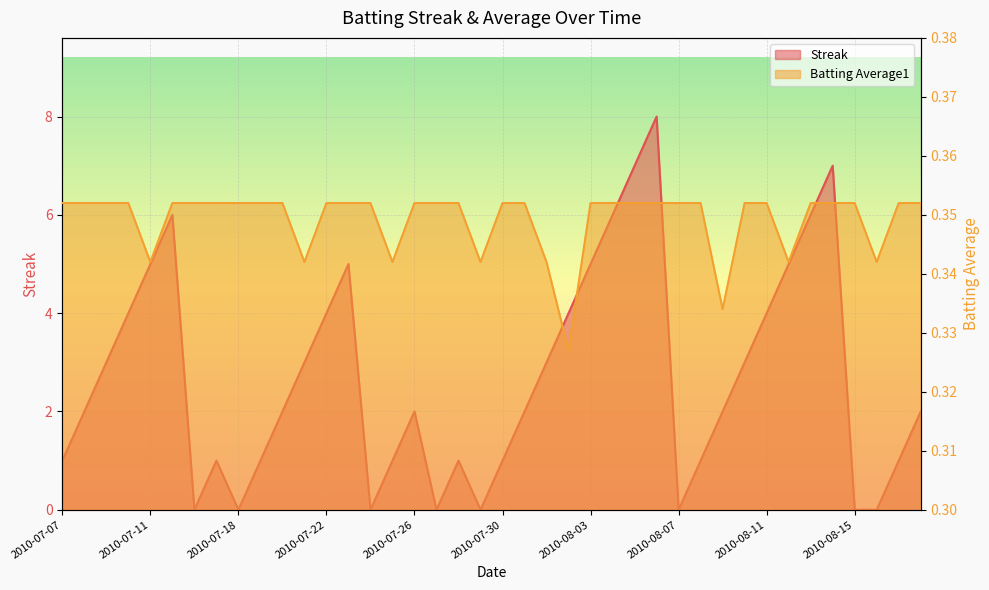

Reading left to right, transcribe all the data shown in this chart.

Streak: 2010-07-07=1.0	2010-07-08=2.0	2010-07-09=3.0	2010-07-10=4.0	2010-07-11=5.0	2010-07-15=6.0	2010-07-16=0.0	2010-07-17=1.0	2010-07-18=0.0	2010-07-19=1.0	2010-07-20=2.0	2010-07-21=3.0	2010-07-22=4.0	2010-07-23=5.0	2010-07-24=0.0	2010-07-25=1.0	2010-07-26=2.0	2010-07-27=0.0	2010-07-28=1.0	2010-07-29=0.0	2010-07-30=1.0	2010-07-31=2.0	2010-08-01=3.0	2010-08-02=4.0	2010-08-03=5.0	2010-08-04=6.0	2010-08-05=7.0	2010-08-06=8.0	2010-08-07=0.0	2010-08-08=1.0	2010-08-09=2.0	2010-08-10=3.0	2010-08-11=4.0	2010-08-12=5.0	2010-08-13=6.0	2010-08-14=7.0	2010-08-15=0.0	2010-08-16=0.0	2010-08-17=1.0	2010-08-18=2.0
Batting Average1: 2010-07-07=0.4	2010-07-08=0.4	2010-07-09=0.4	2010-07-10=0.4	2010-07-11=0.3	2010-07-15=0.4	2010-07-16=0.4	2010-07-17=0.4	2010-07-18=0.4	2010-07-19=0.4	2010-07-20=0.4	2010-07-21=0.3	2010-07-22=0.4	2010-07-23=0.4	2010-07-24=0.4	2010-07-25=0.3	2010-07-26=0.4	2010-07-27=0.4	2010-07-28=0.4	2010-07-29=0.3	2010-07-30=0.4	2010-07-31=0.4	2010-08-01=0.3	2010-08-02=0.3	2010-08-03=0.4	2010-08-04=0.4	2010-08-05=0.4	2010-08-06=0.4	2010-08-07=0.4	2010-08-08=0.4	2010-08-09=0.3	2010-08-10=0.4	2010-08-11=0.4	2010-08-12=0.3	2010-08-13=0.4	2010-08-14=0.4	2010-08-15=0.4	2010-08-16=0.3	2010-08-17=0.4	2010-08-18=0.4